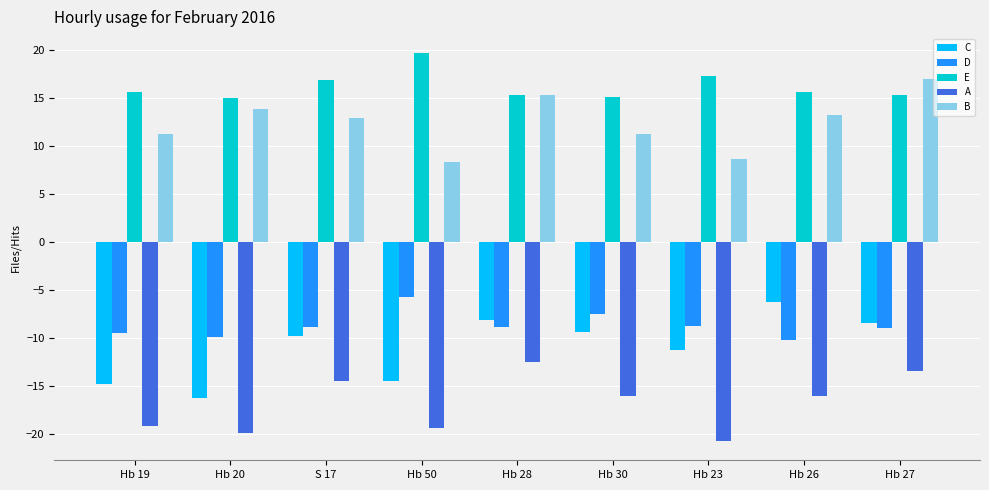

Which category has the lowest value across all series?

Hb 23